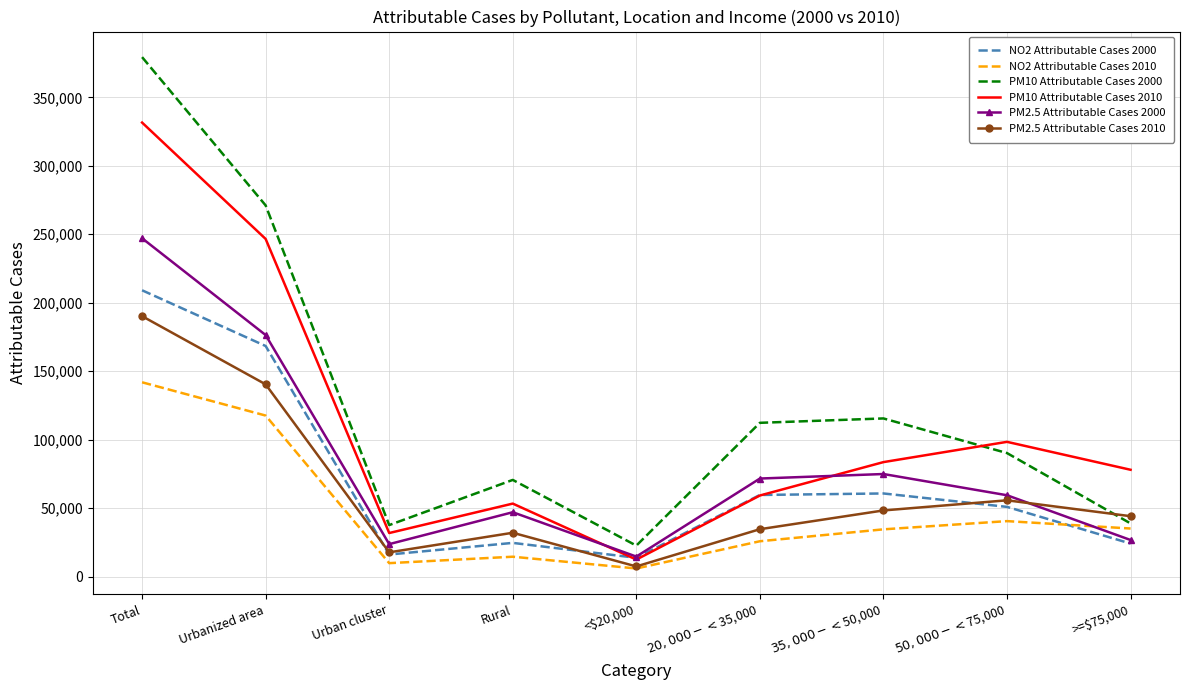

True or false: PM10 Attributable Cases 2000 and NO2 Attributable Cases 2000 intersect in this chart.

False